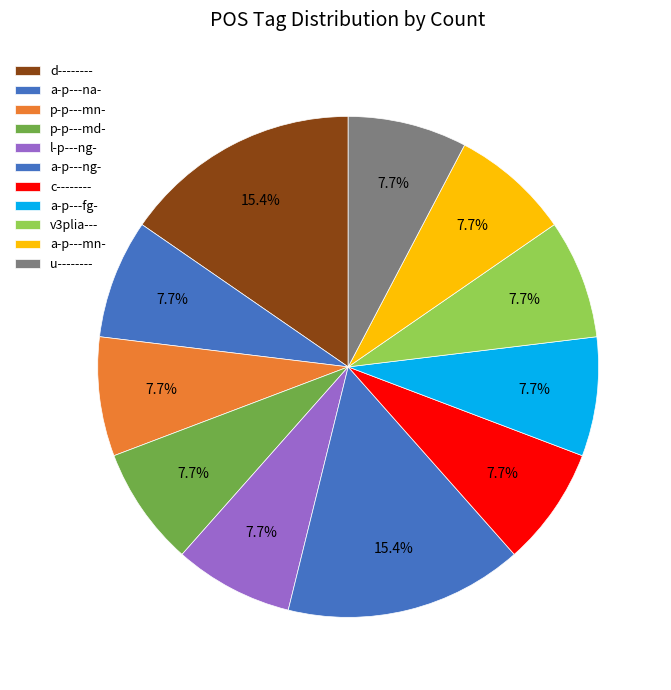

Is it true that c-------- is 1% of the pie?

False